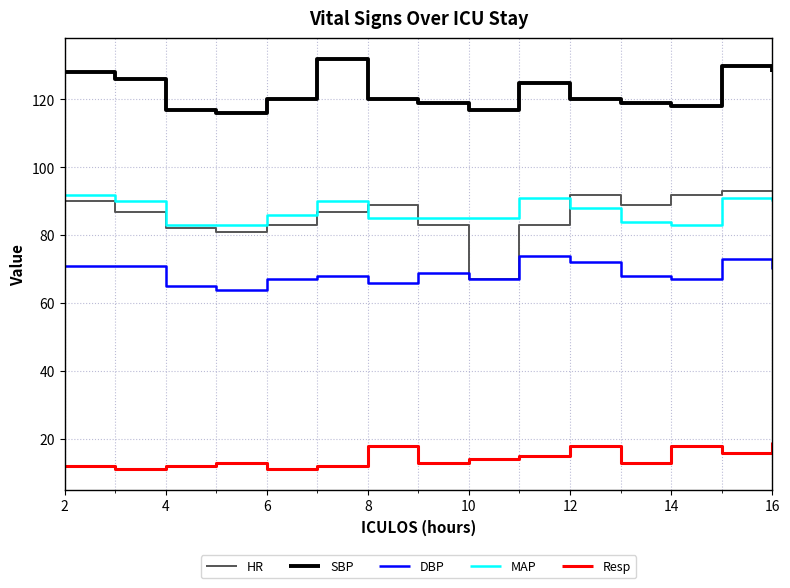

What is the maximum value for SBP?

132